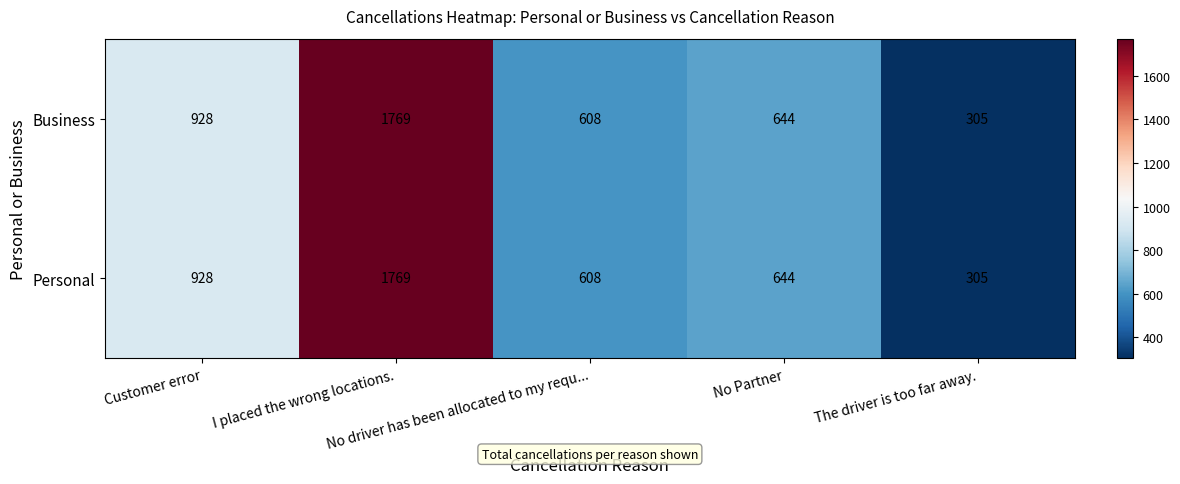

Count the number of data series in this chart.

2